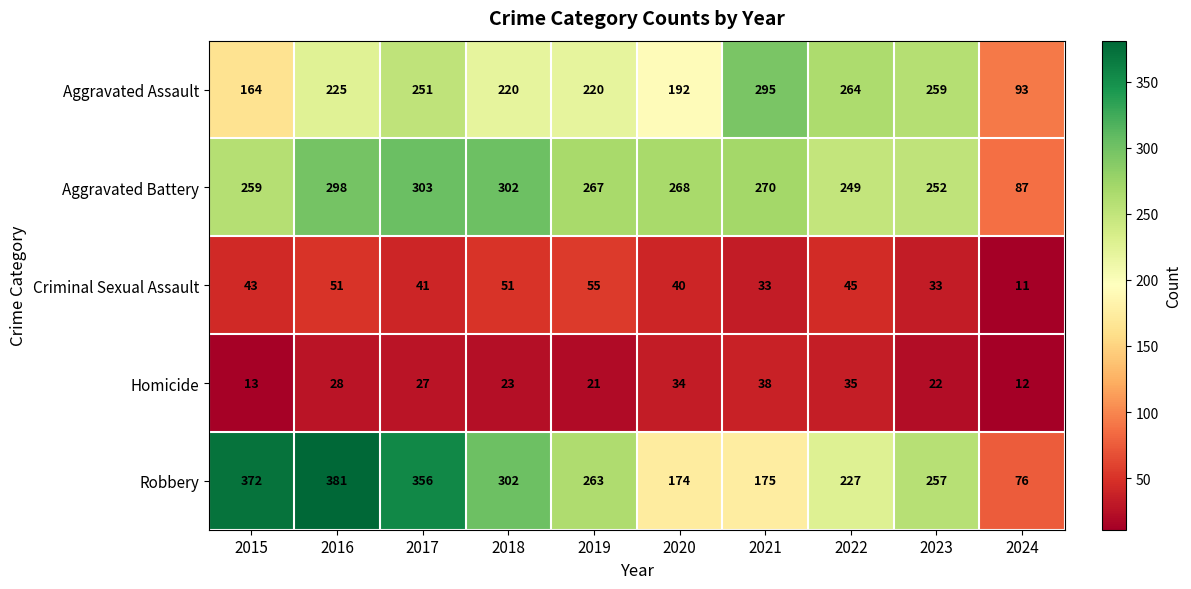

Rank the series at 2019 from highest to lowest value.

Aggravated Battery, Robbery, Aggravated Assault, Criminal Sexual Assault, Homicide